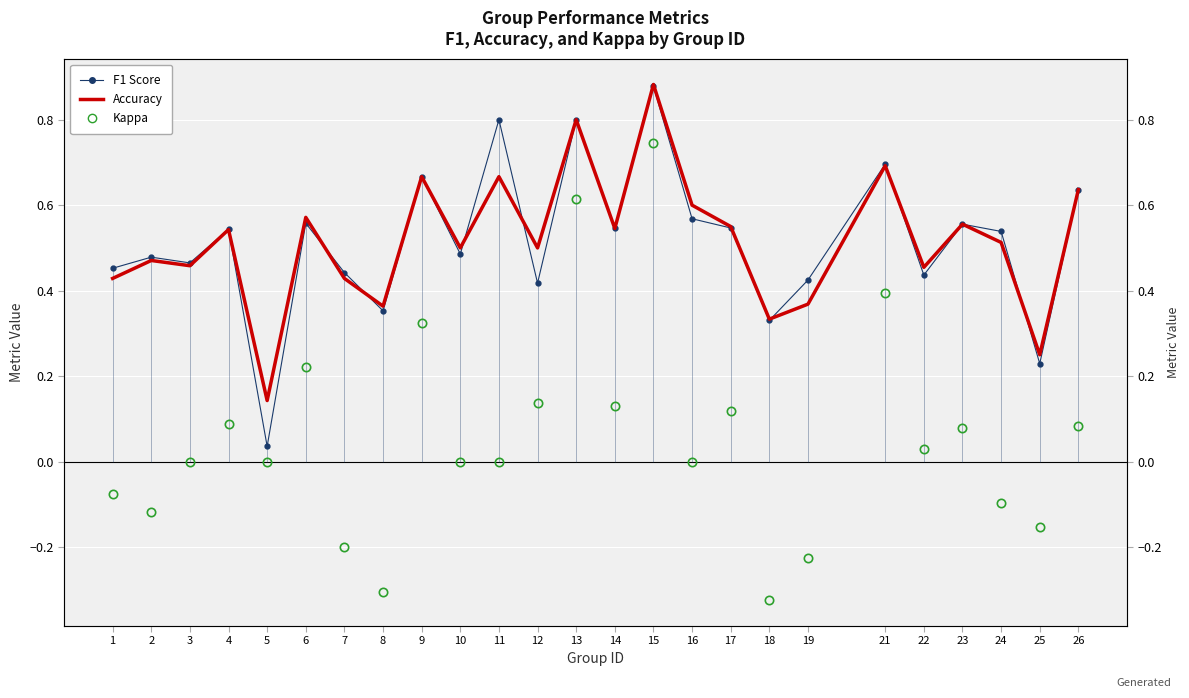

True or false: Accuracy has more than 0 points higher than both neighbors.

True